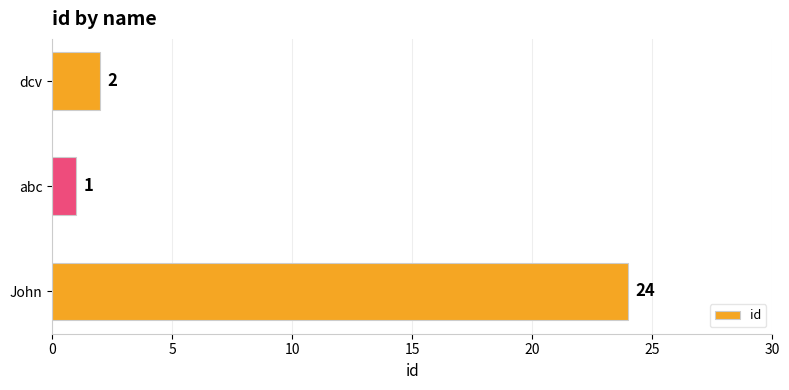

Is it true that the value at abc is 1?

True